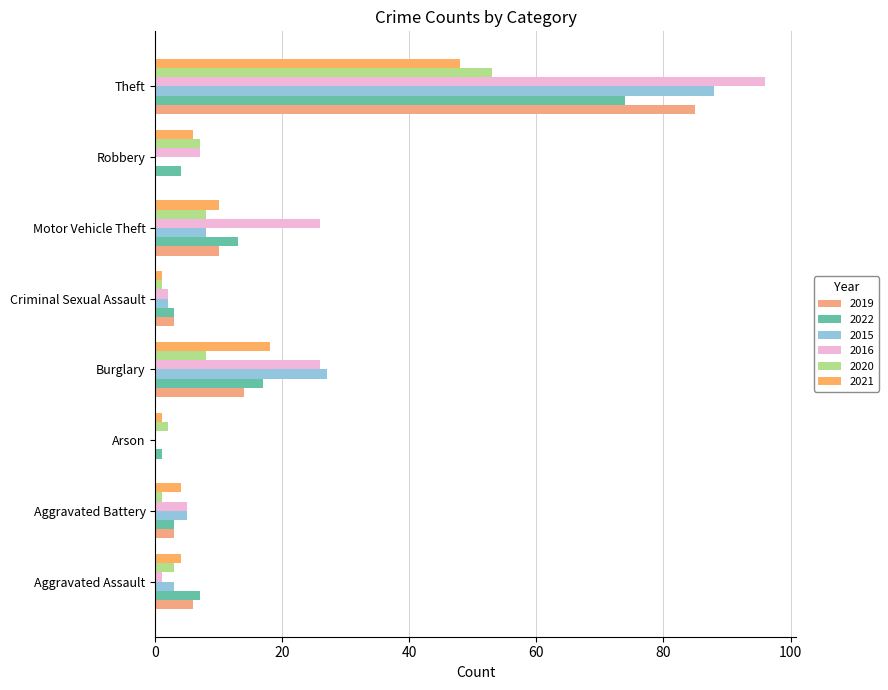

The 2020 series shows 3 at Aggravated Assault. True or false?

True